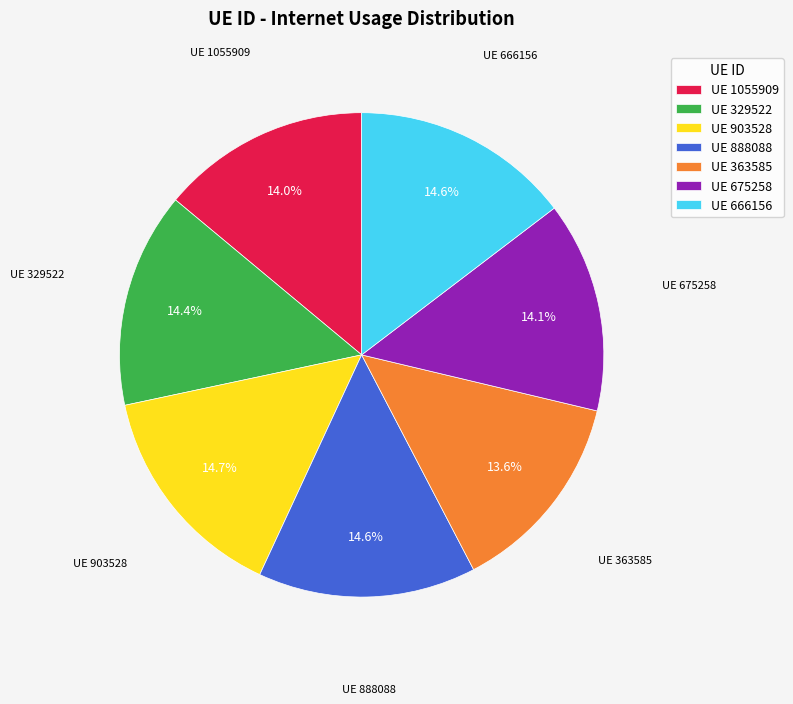

Combined, what portion of the pie is UE 675258 and UE 329522?

28.5%